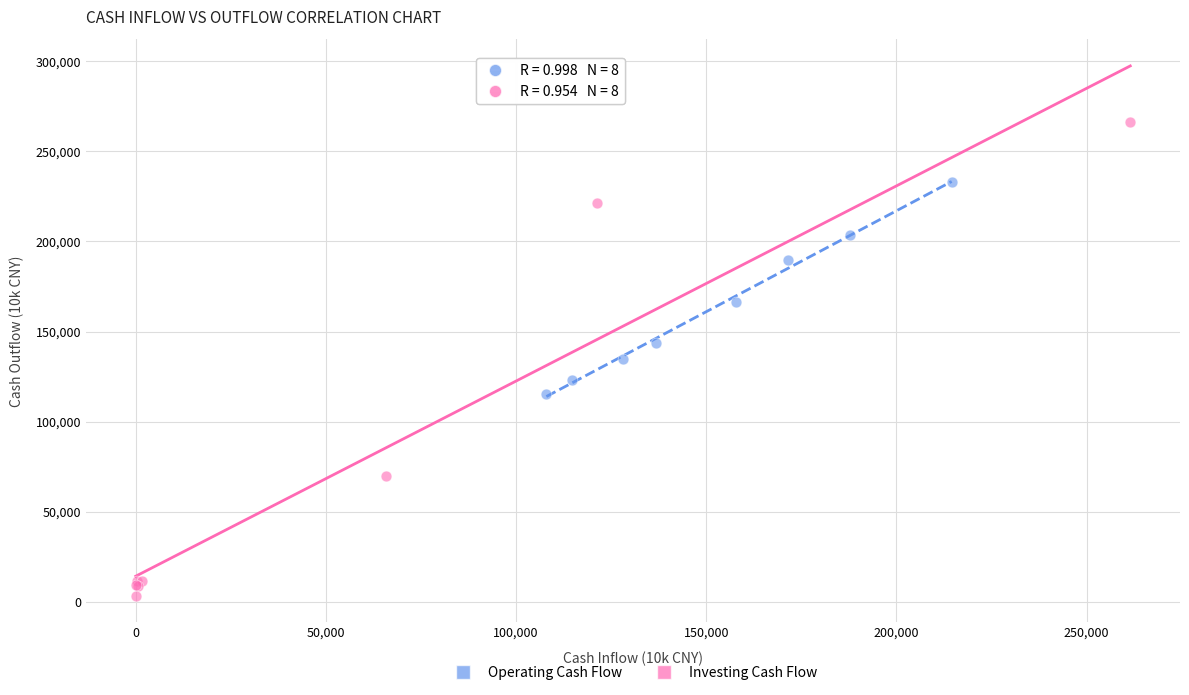

Which series has the widest spread of Y values?

Investing Cash Flow